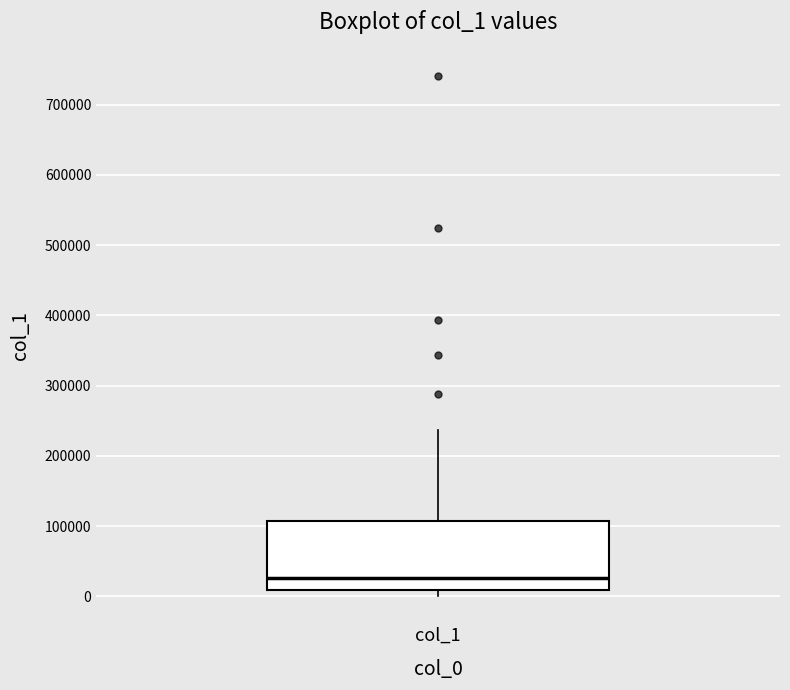

Transcribe this box plot: give where the median line is, the range the box spans, and where the two whiskers end, as read against the y-axis. The values are not printed on the chart, so give them approximately, as read against the axis.

median 30000, box 10000 to 110000, whiskers 0 to 240000